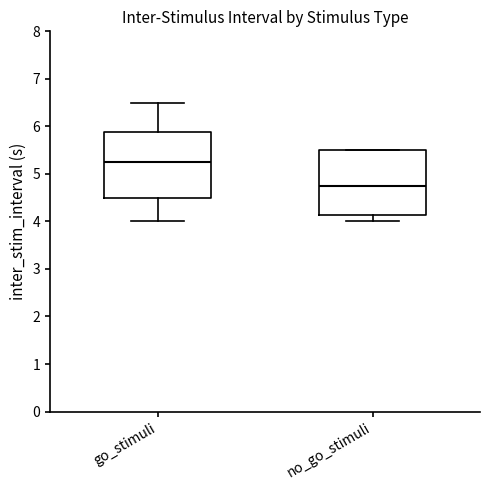

Reading left to right, transcribe this box plot: for each box, give where its median line is, the range the box spans, and where its two whiskers end, as read against the y-axis. The values are not printed on the chart, so give them approximately, as read against the axis.

go_stimuli: median 5.3, box 4.5 to 5.9, whiskers 4.0 to 6.5
no_go_stimuli: median 4.8, box 4.1 to 5.5, whiskers 4.0 to 5.5